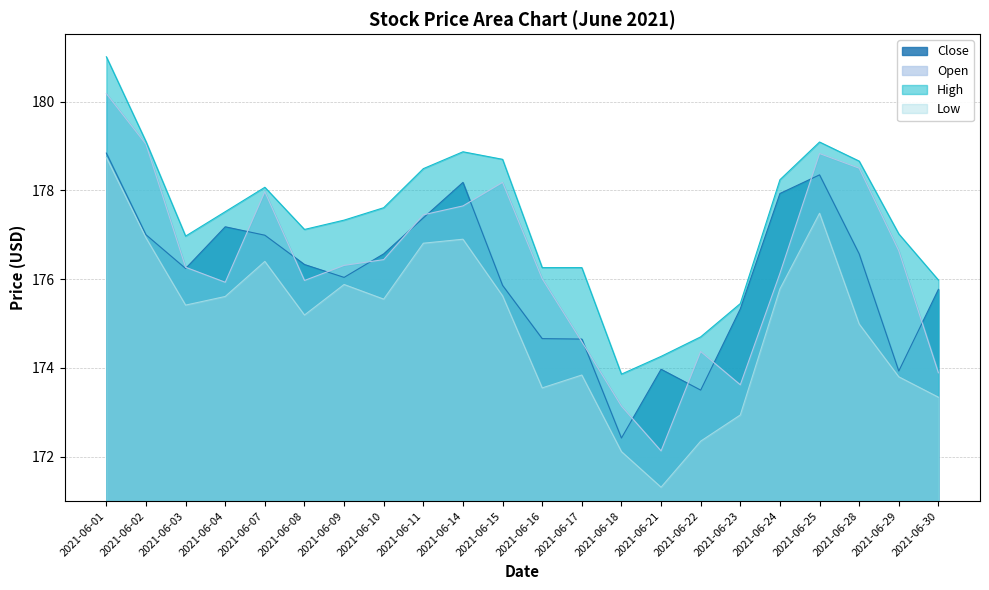

Does the chart have visible grid lines?

Yes